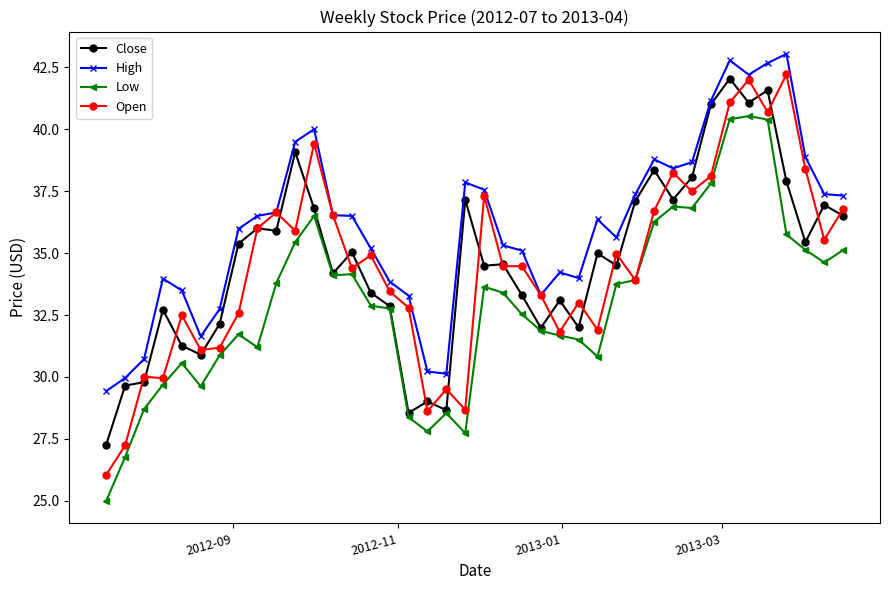

True or false: High and Low intersect in this chart.

False